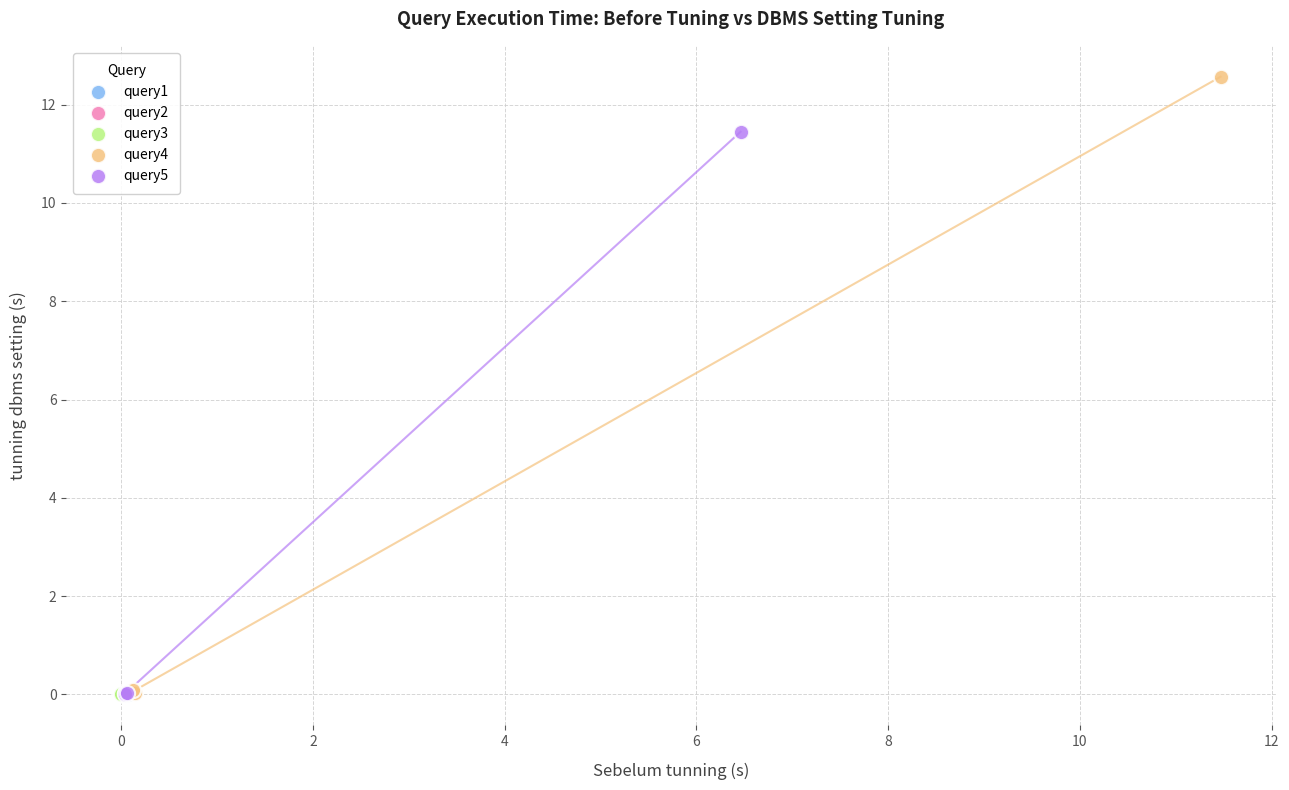

Which series reaches the maximum Y coordinate?

query4